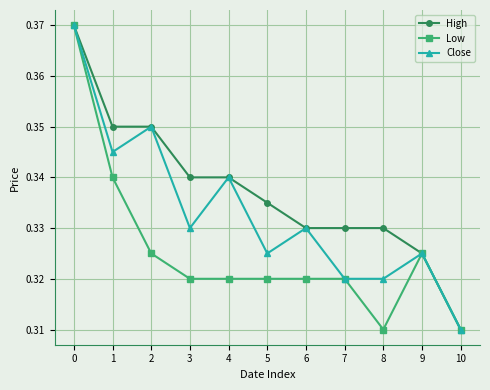

Which series changed the most between 4 and 5?

Close